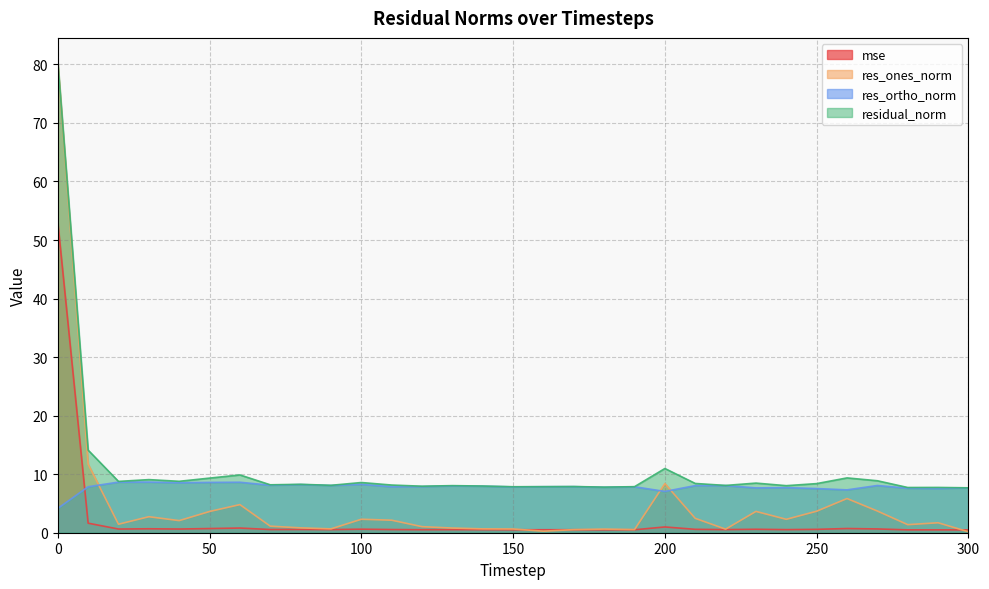

Does the chart have visible grid lines?

Yes